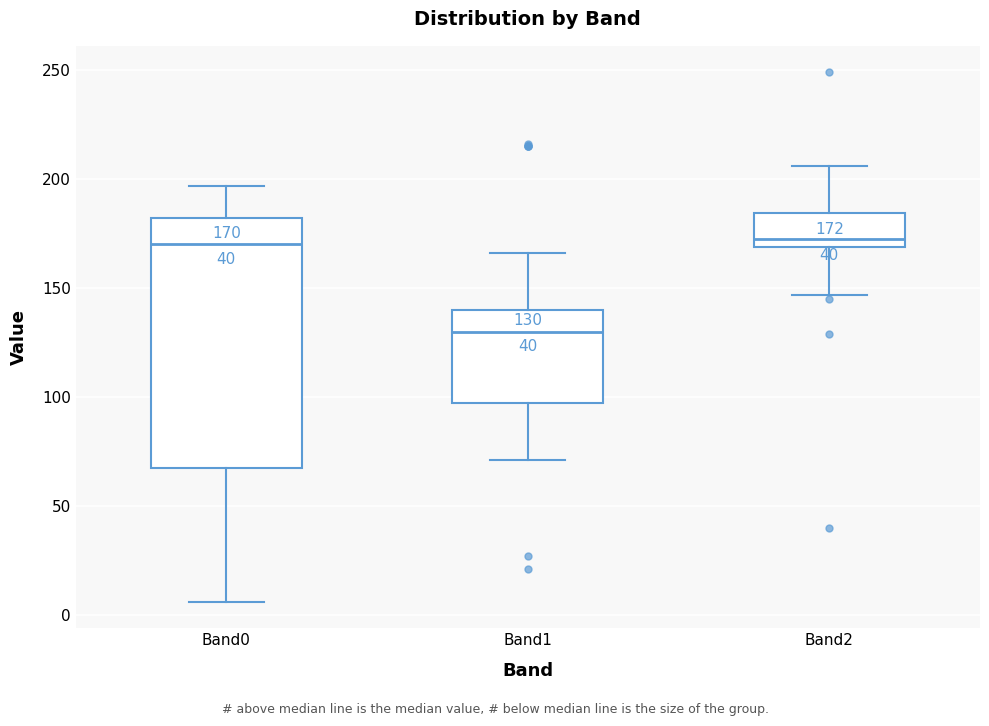

Comparing the boxes themselves (not the whiskers), which one is the tallest?

Band0